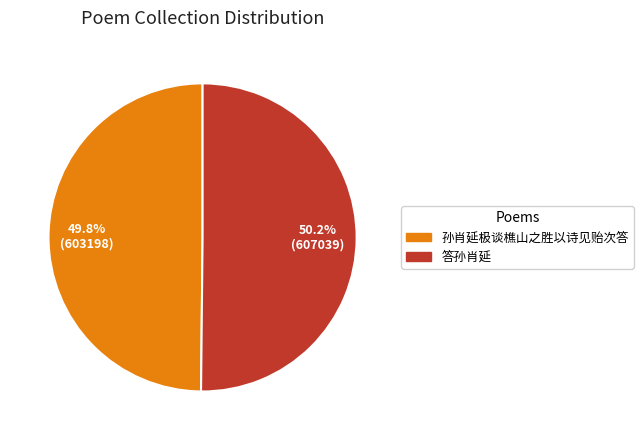

Is there any slice that represents more than half of the pie?

Yes